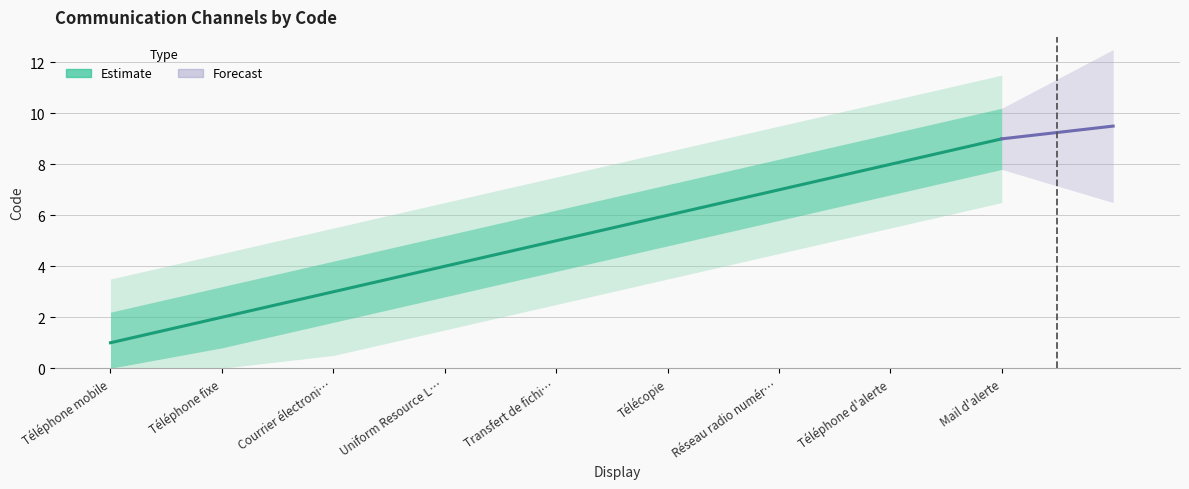

At which label does the data first exceed 5?

Télécopie